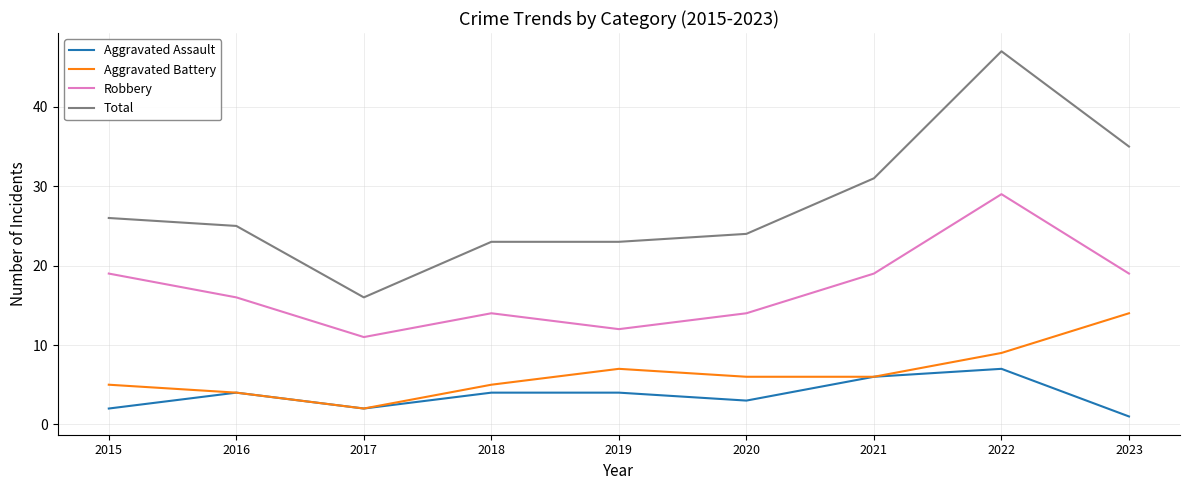

Reading right to left, transcribe all the data shown in this chart.

Aggravated Assault: 1	7	6	3	4	4	2	4	2
Aggravated Battery: 14	9	6	6	7	5	2	4	5
Robbery: 19	29	19	14	12	14	11	16	19
Total: 35	47	31	24	23	23	16	25	26